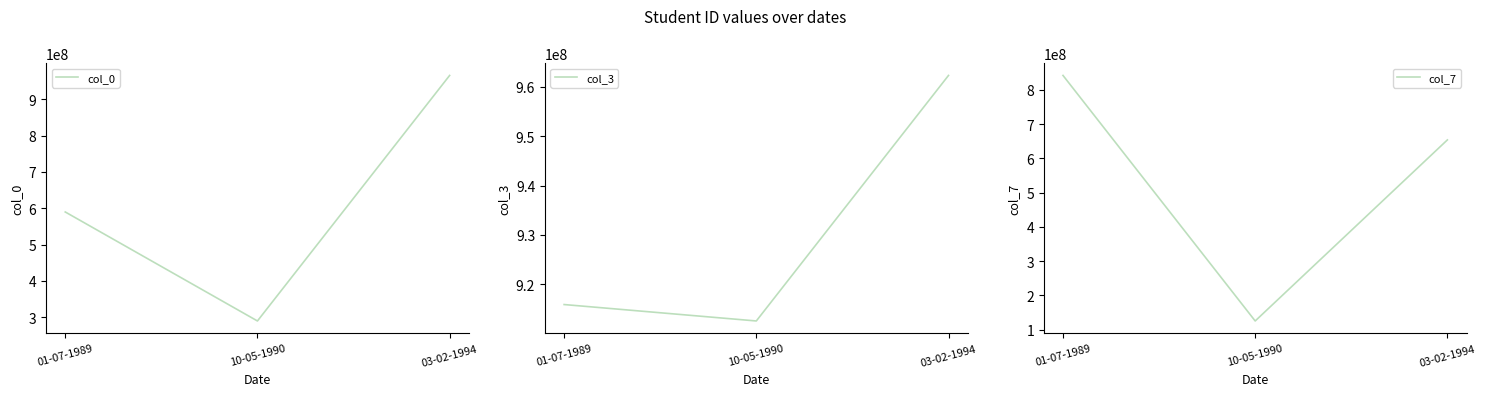

At how many categories does at least one series exceed 958338689?

1